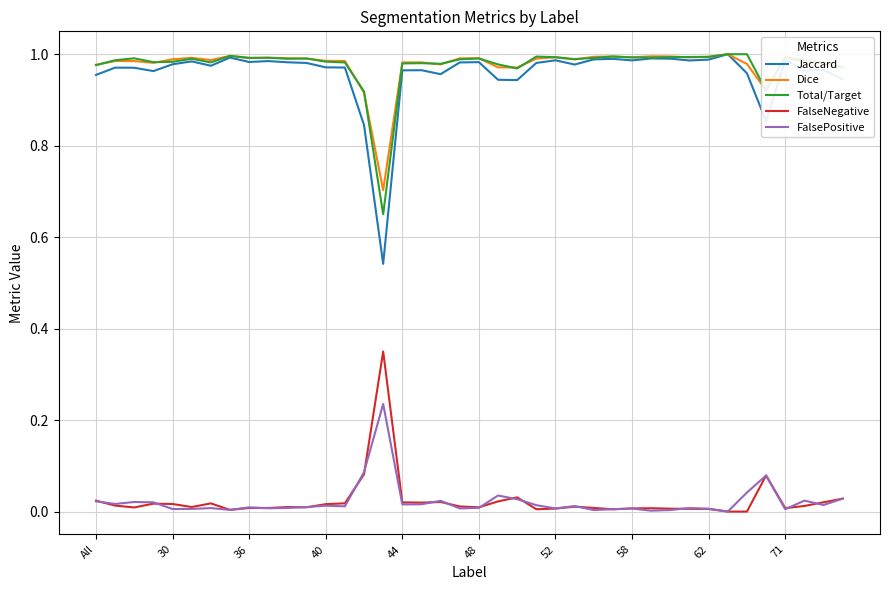

Which series has the widest spread of values?

Jaccard